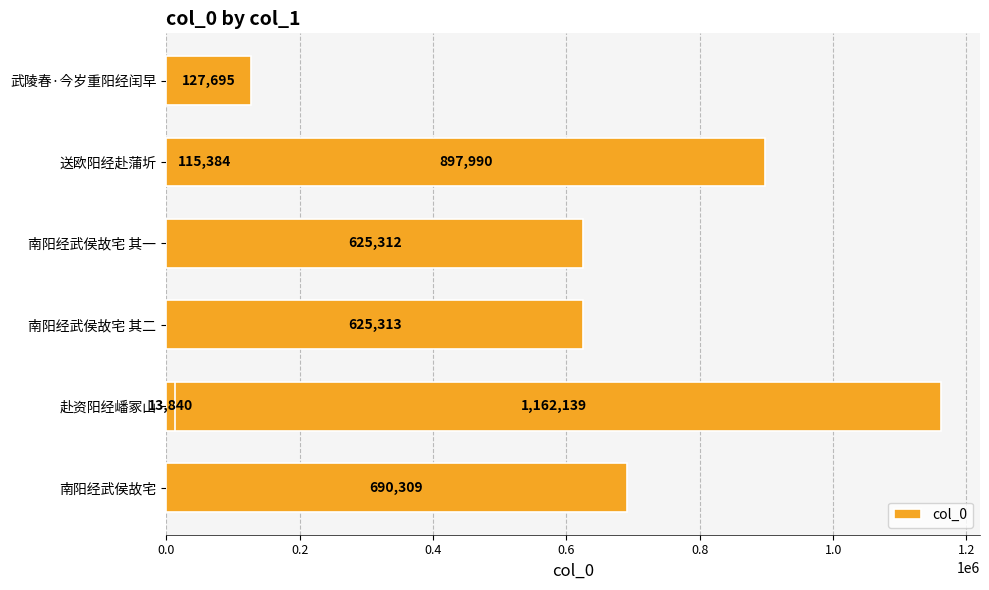

What is the maximum value shown in the chart?

1162139